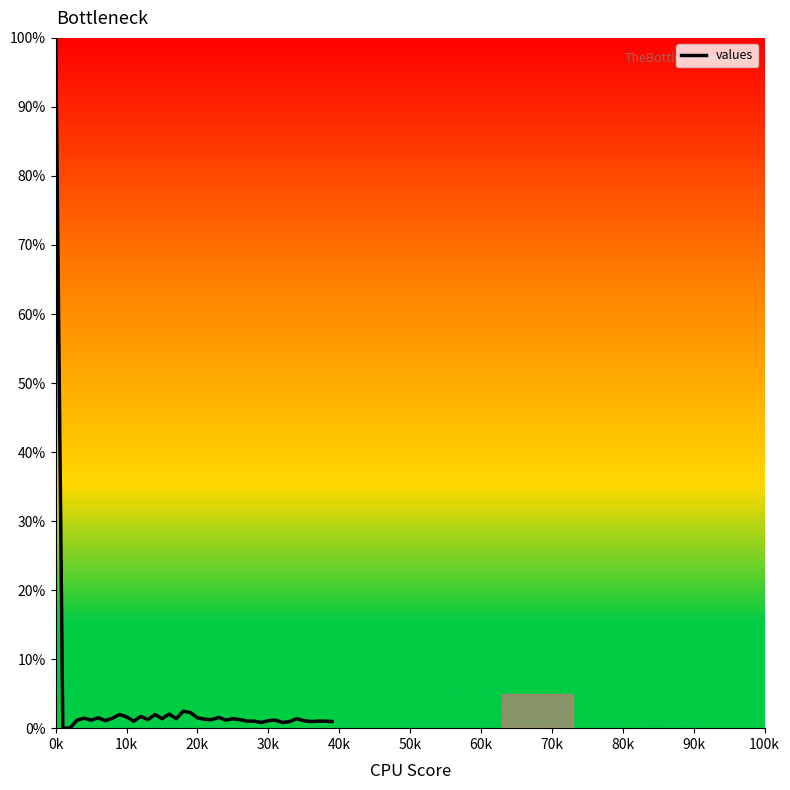

What is the maximum value shown in the chart?

100.0